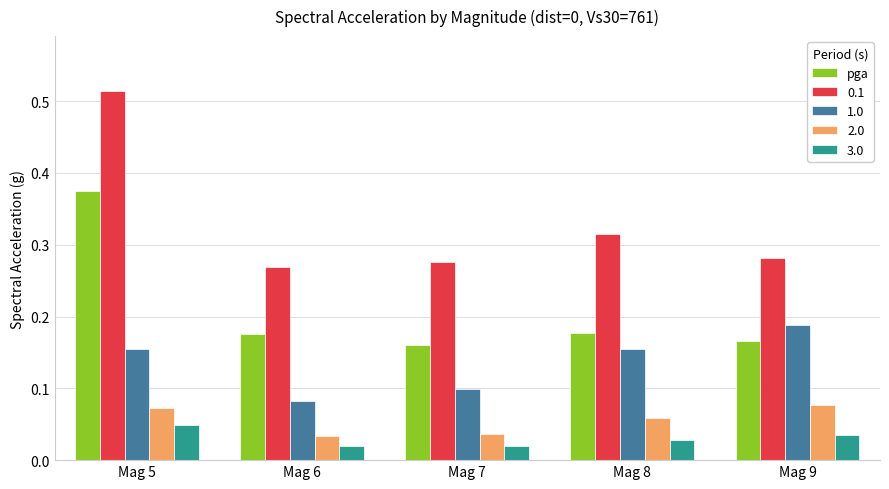

What is the sum of all 0.1 values?

1.7